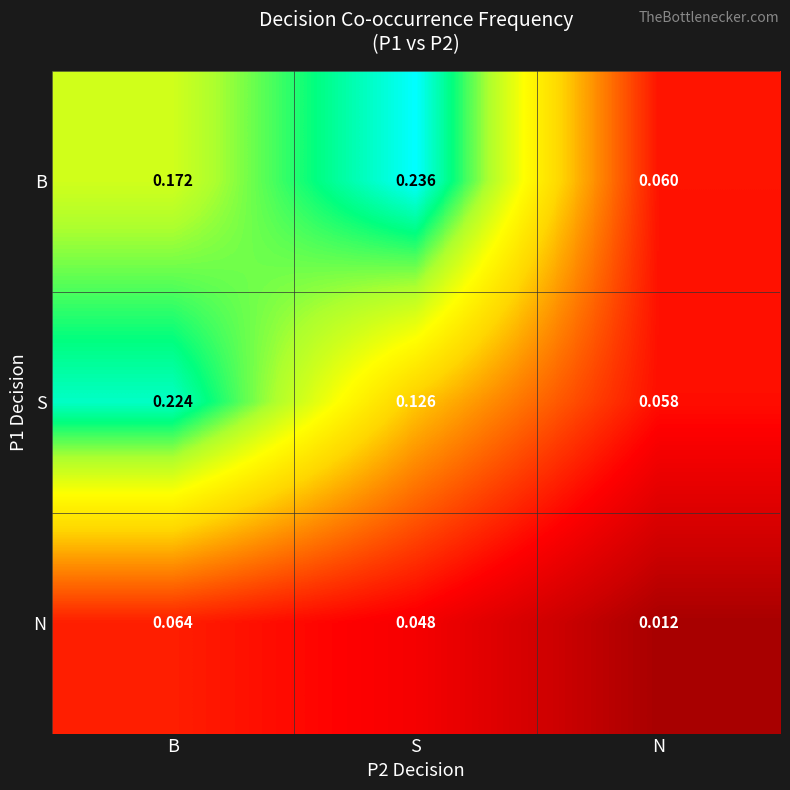

At S, list the series in order from largest to smallest.

B, S, N